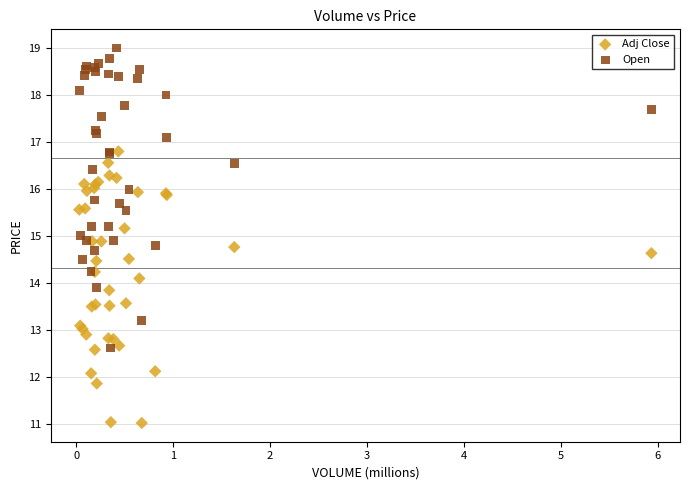

Which series reaches the maximum Y coordinate?

Open